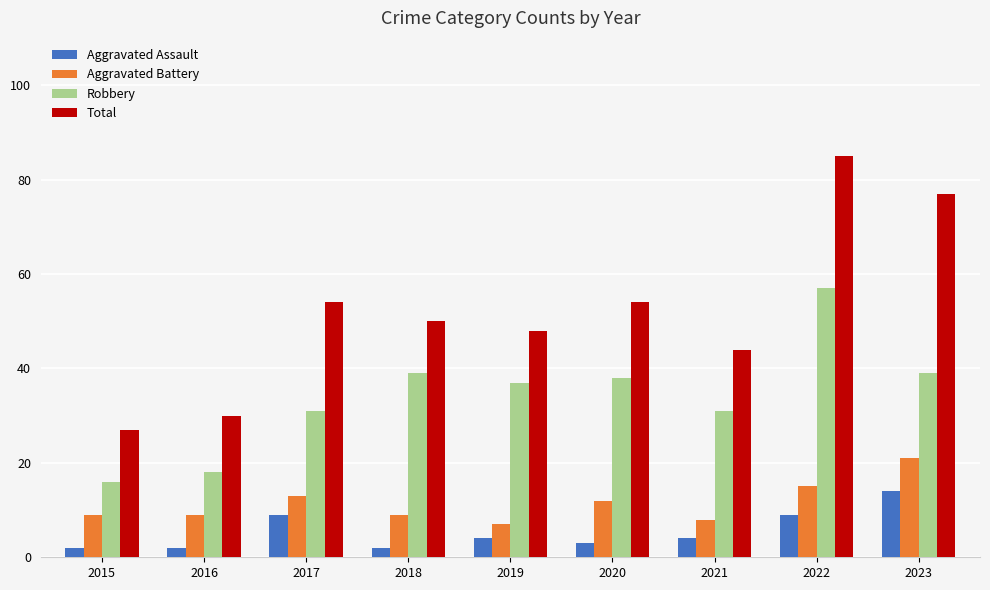

How many groups of bars are there?

9